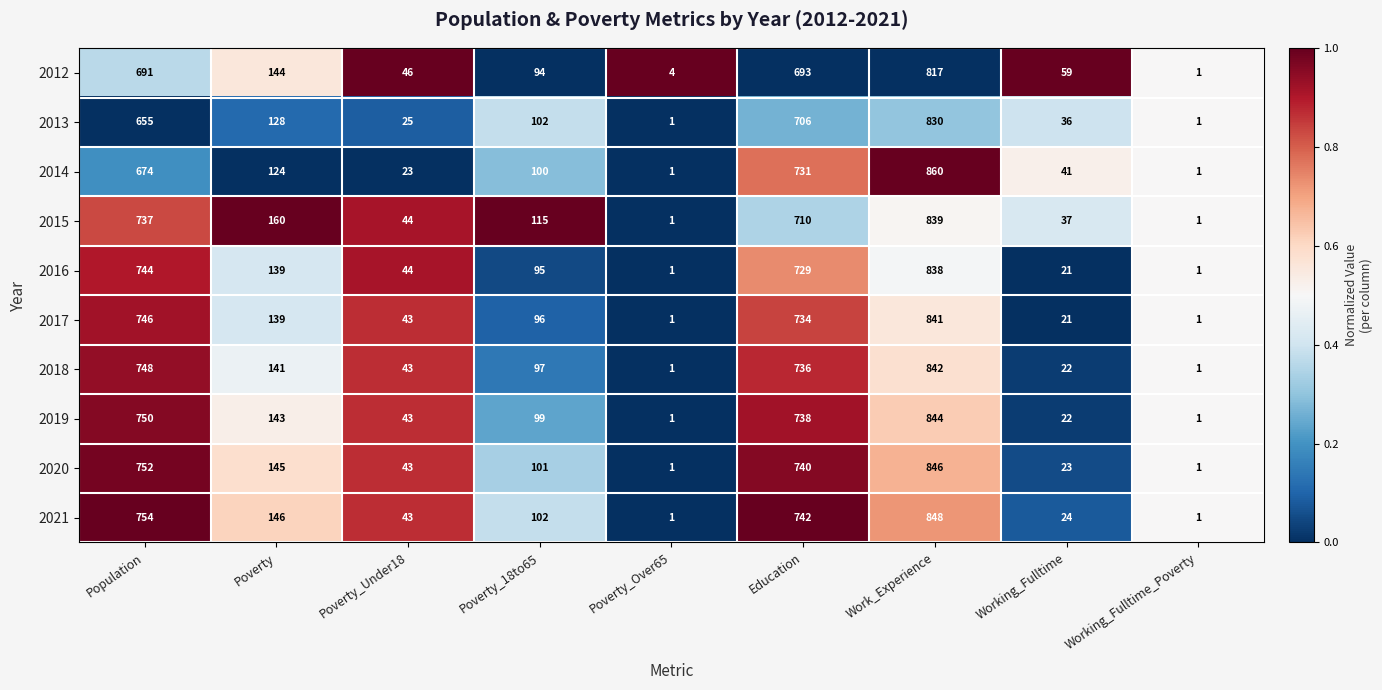

True or false: 2021 has a value of 51 at Poverty_18to65.

False